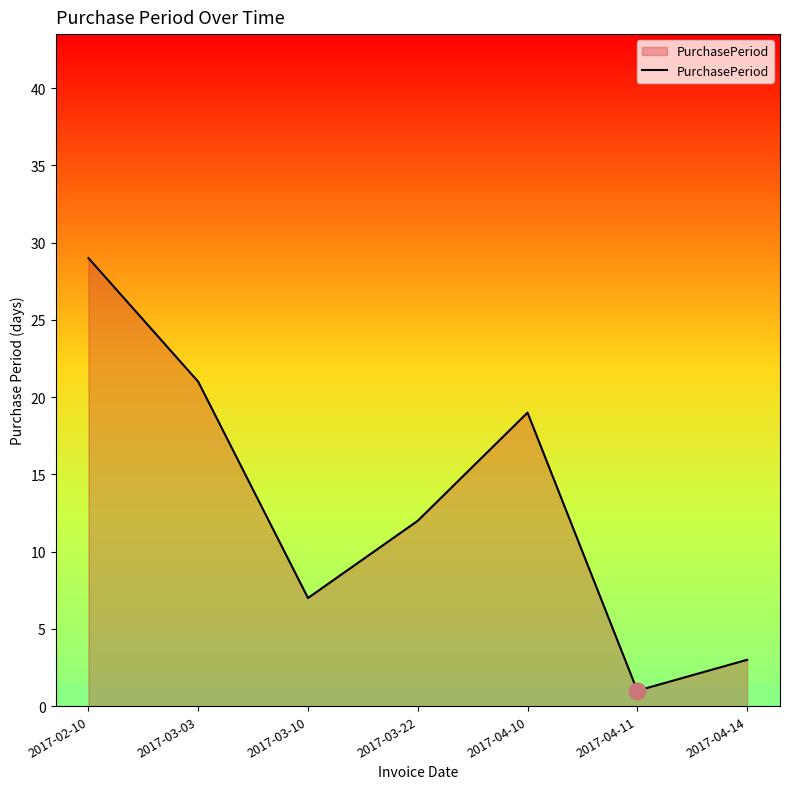

Where is the data nearest to the value 15?

2017-03-22